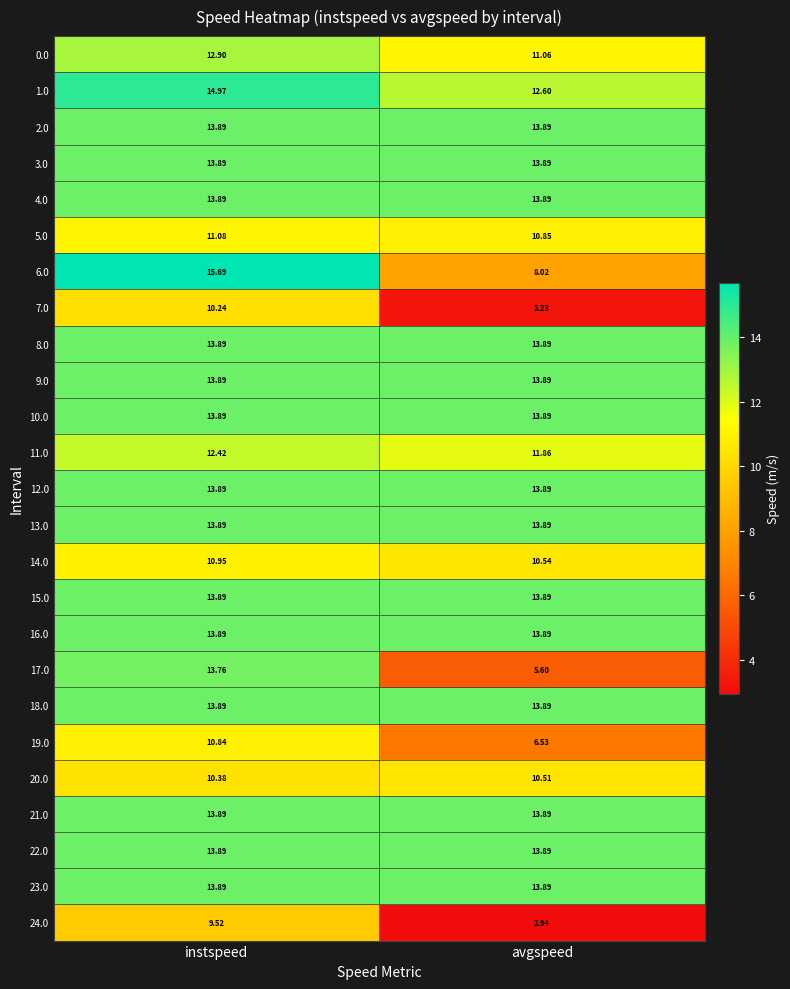

Which label corresponds to the largest value in the chart?

instspeed